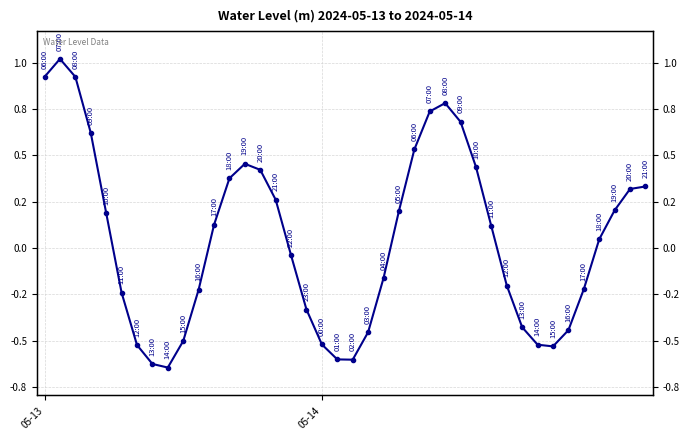

At which label is the value closest to 0?

16